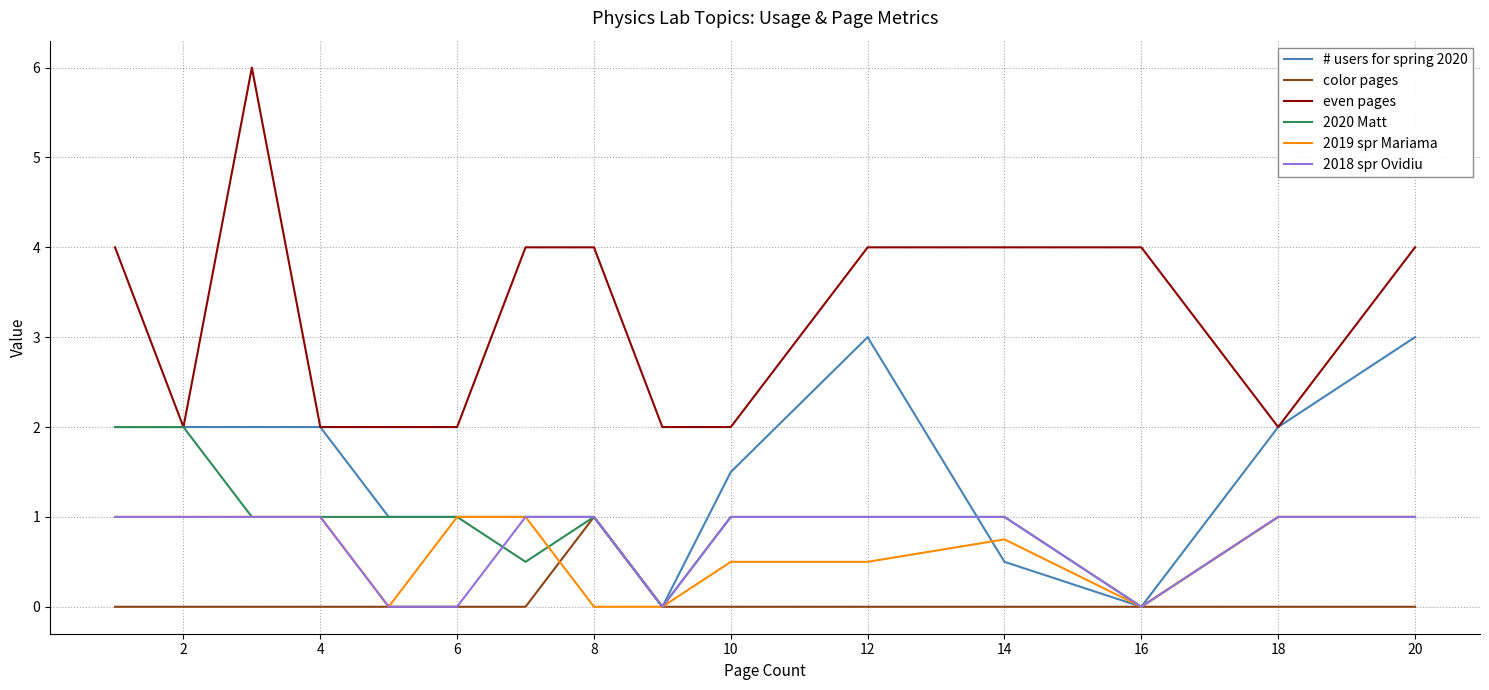

What is the highest value of the # users for spring 2020 series?

3.0